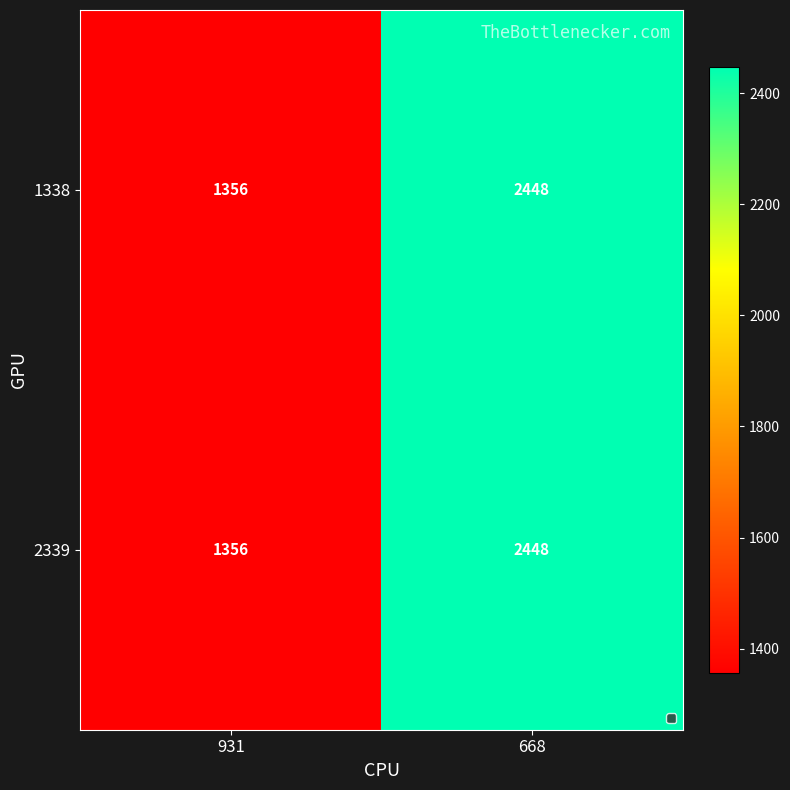

What is the greatest value displayed?

2448